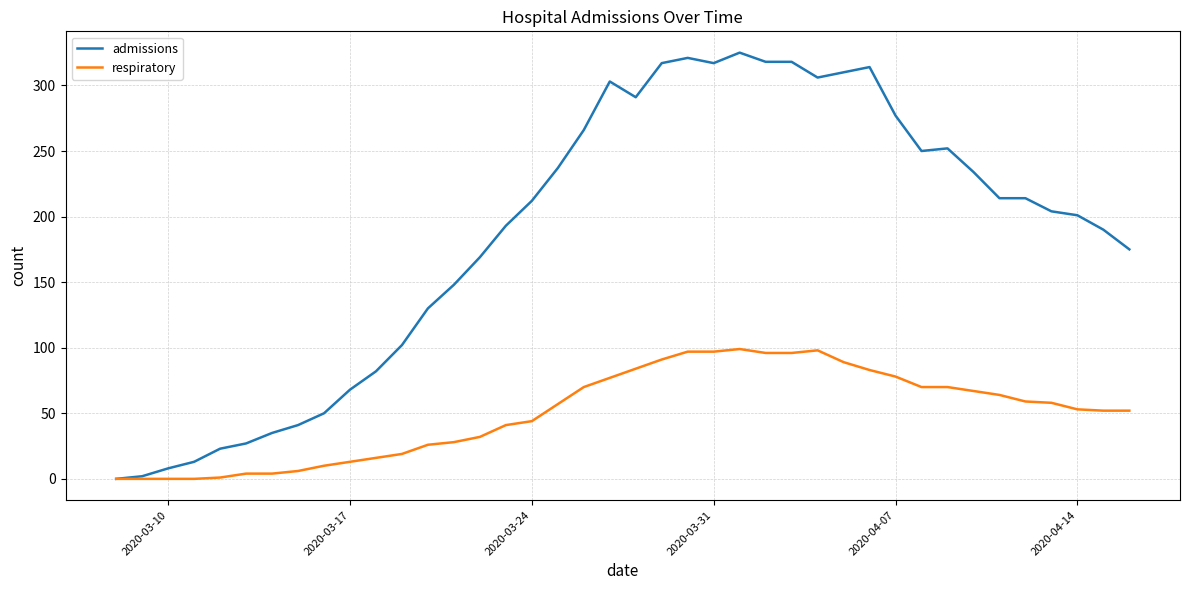

Which series has the largest range (max minus min)?

admissions